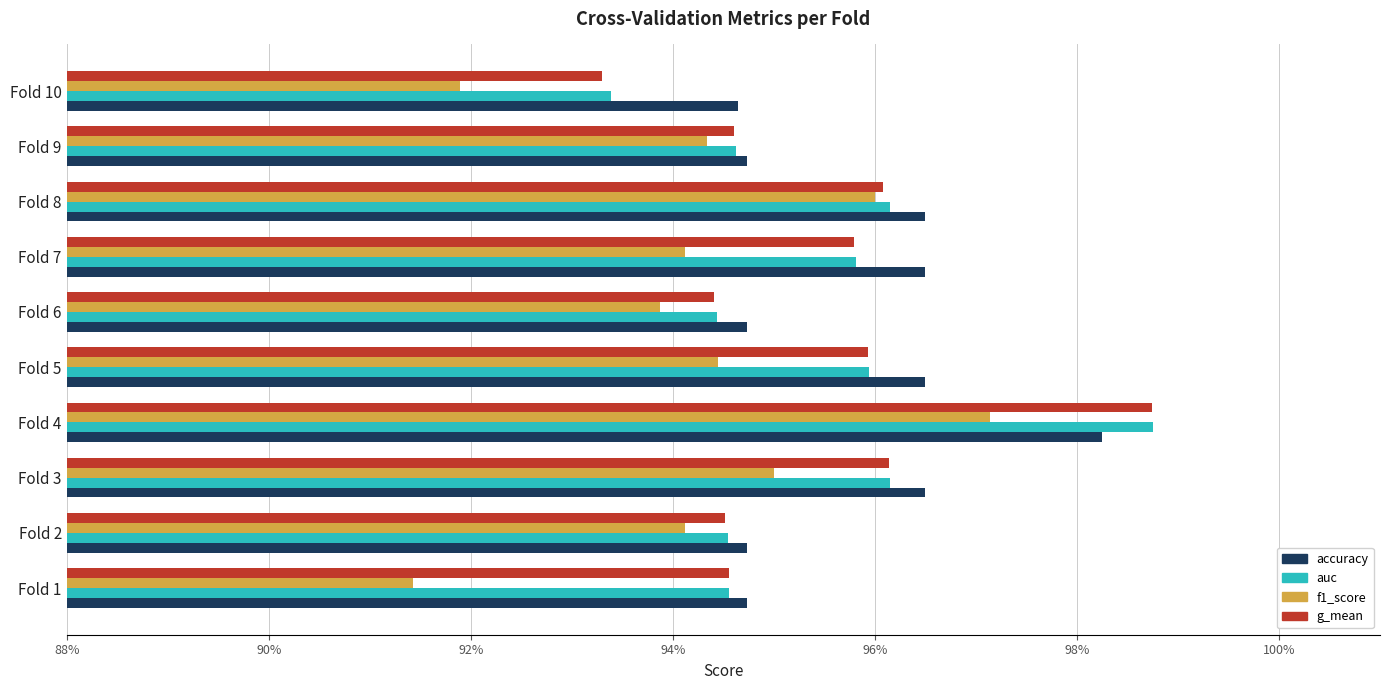

At which category is the sum across all series the highest?

Fold 4